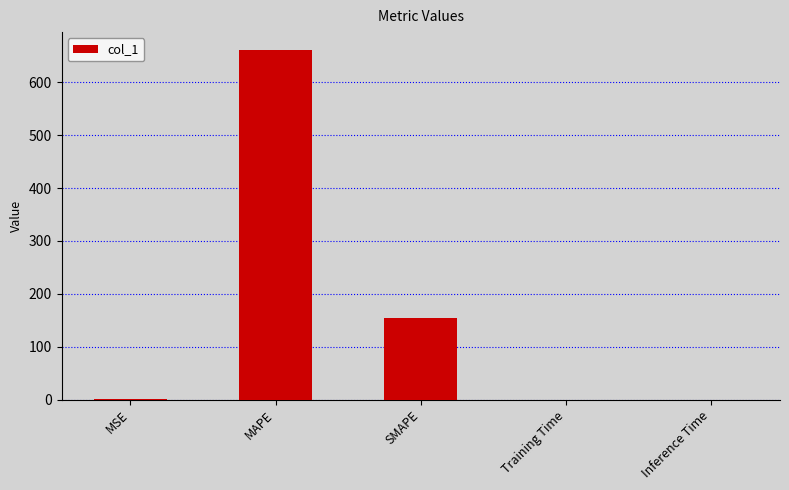

At which category does the chart reach its peak across all series?

MAPE